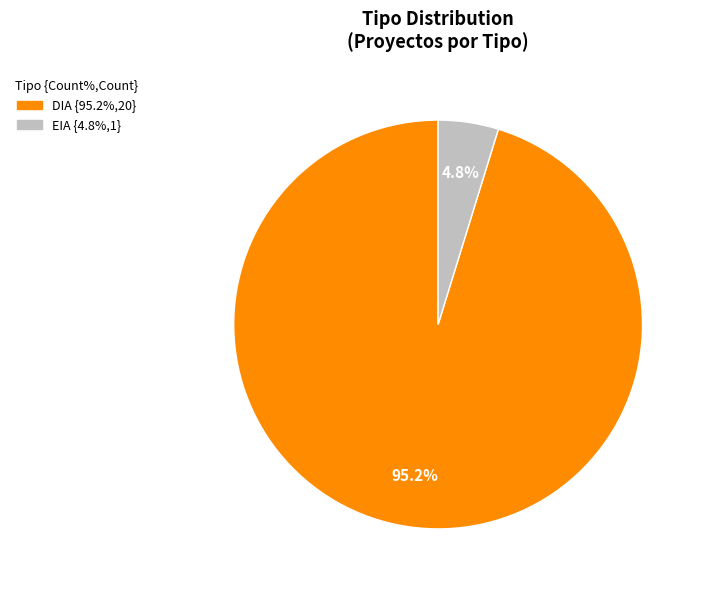

Which has a higher value, EIA or DIA?

DIA